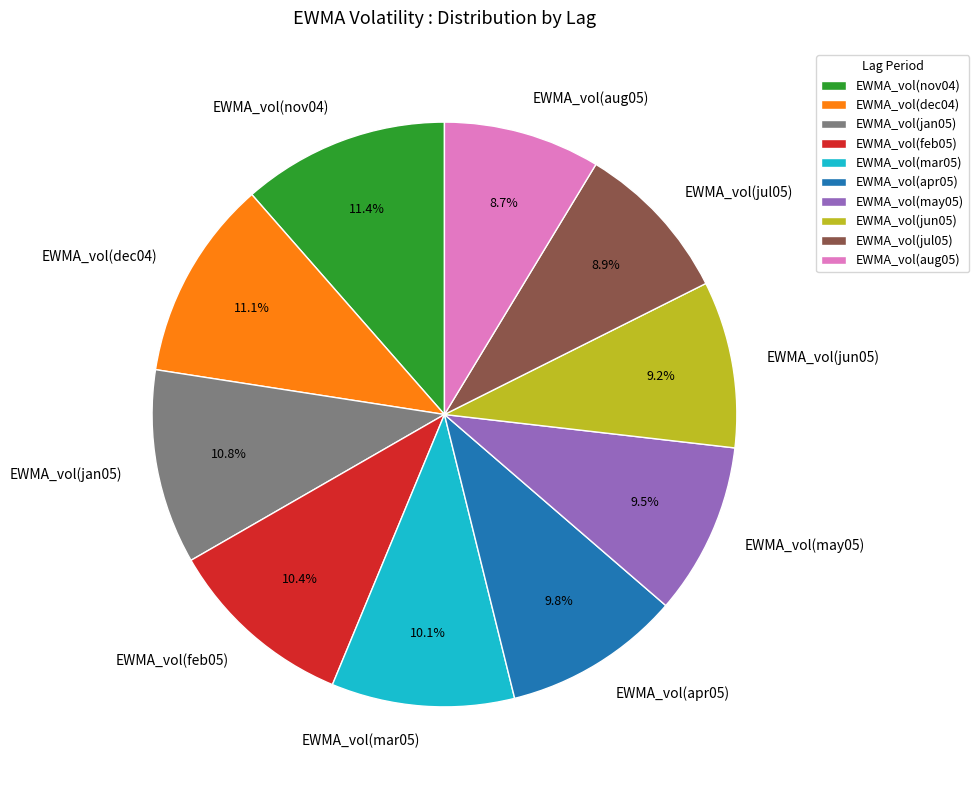

Is there any slice that represents more than half of the pie?

No